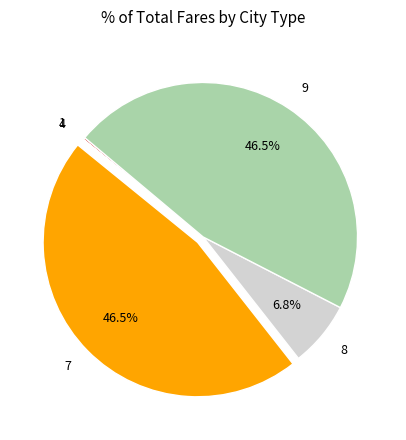

Is there any slice that represents more than half of the pie?

No